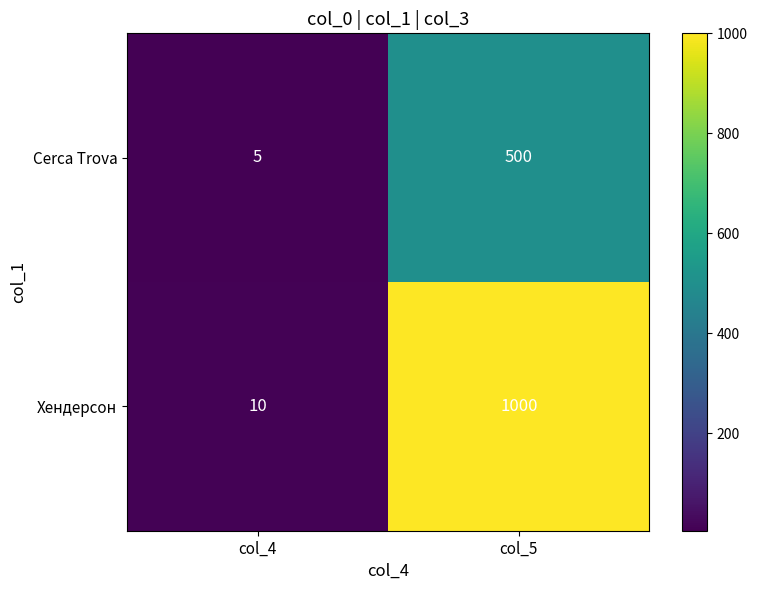

What is the difference between the highest and lowest values at col_4?

5